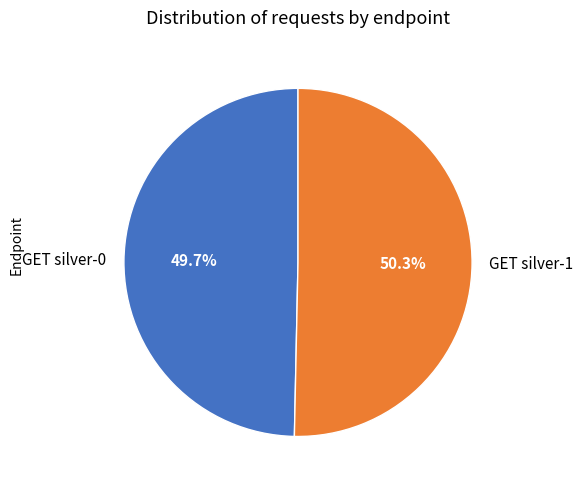

Is it true that GET silver-1 is 60% of the pie?

False